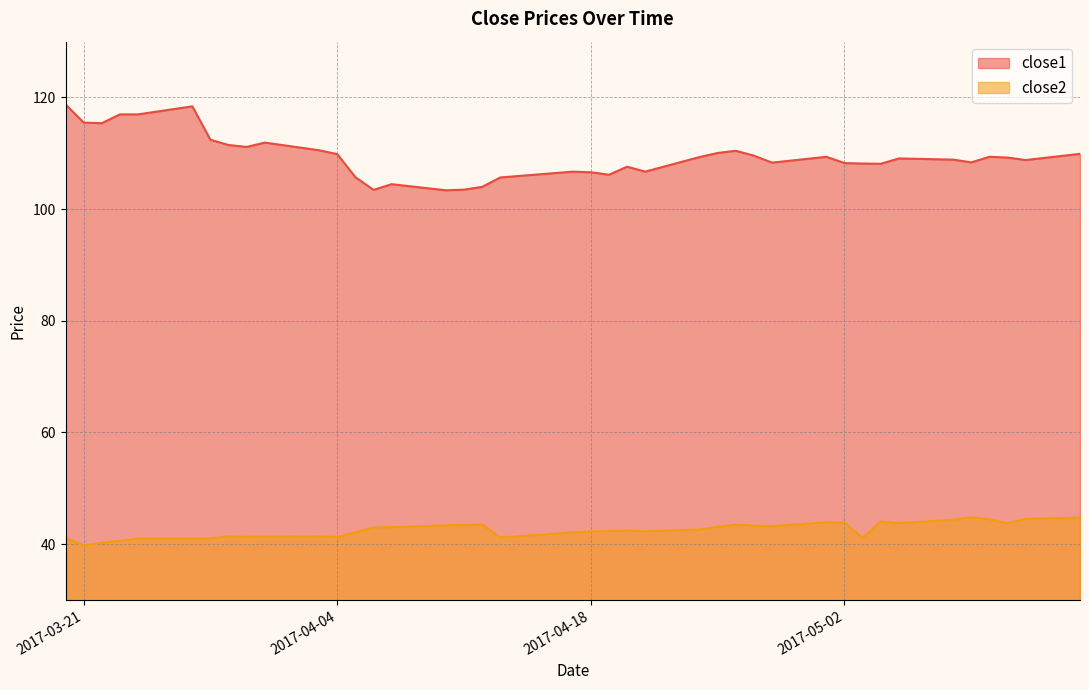

What is the value of the close1 point at the 3rd from the left?

115.4